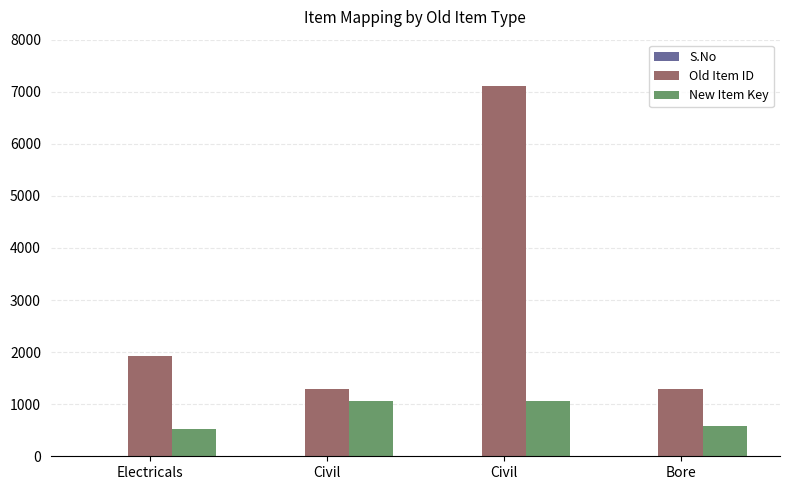

What is the difference between the Old Item ID values at Civil and Electricals?

5178